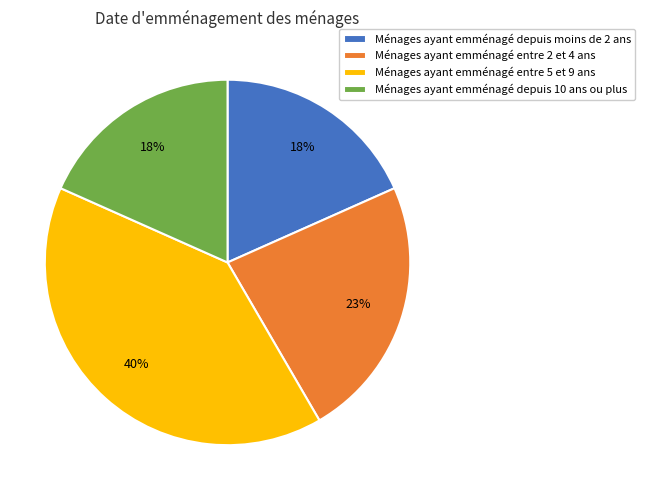

Count the number of slices in the pie.

4